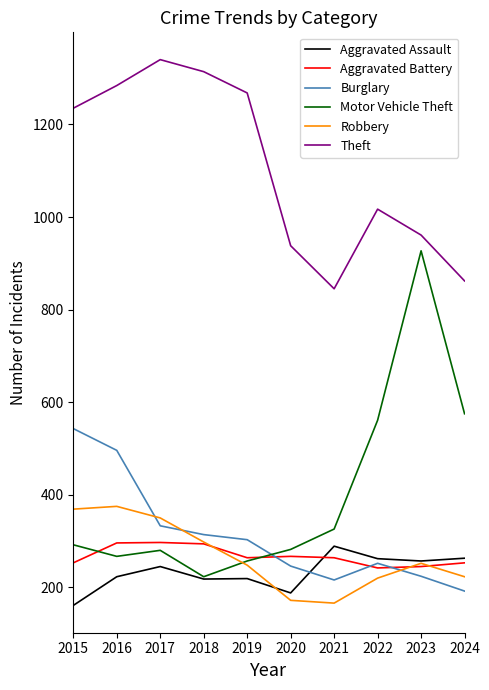

Which series has the largest total across all categories?

Theft